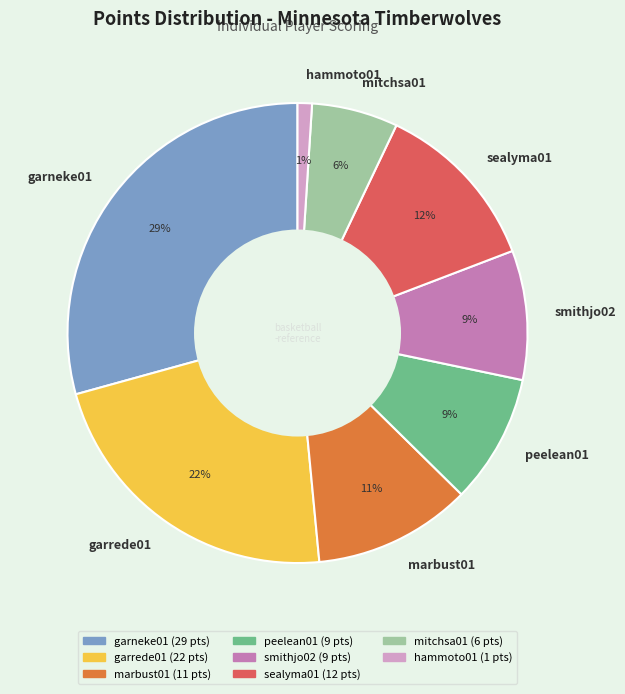

Does garrede01 account for over 50% of the chart?

No